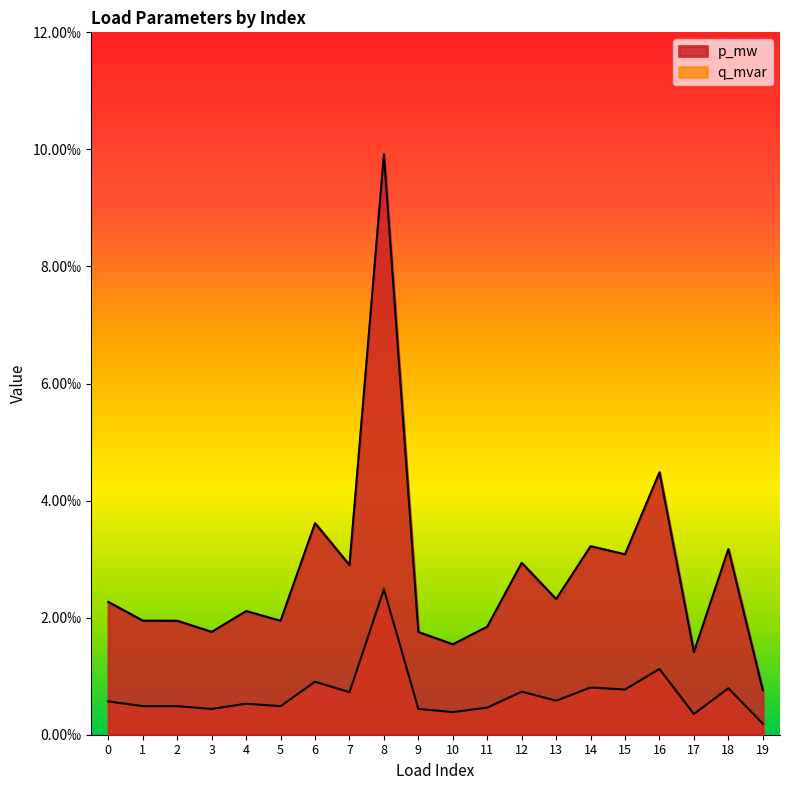

The value of p_mw at 13 is 0.0. True or false?

True